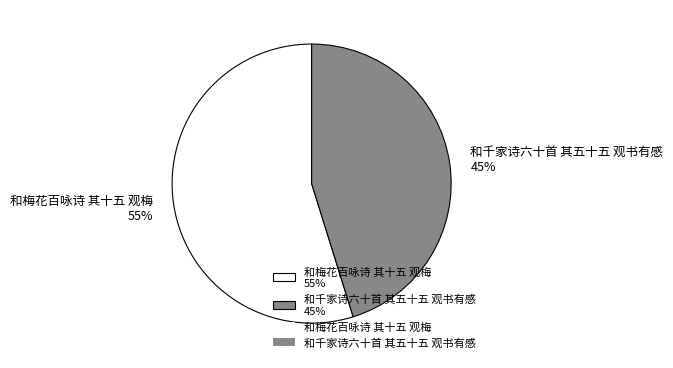

Combined, do 和千家诗六十首 其五十五 观书有感 45% and 和梅花百咏诗 其十五 观梅 55% account for over 50%?

Yes